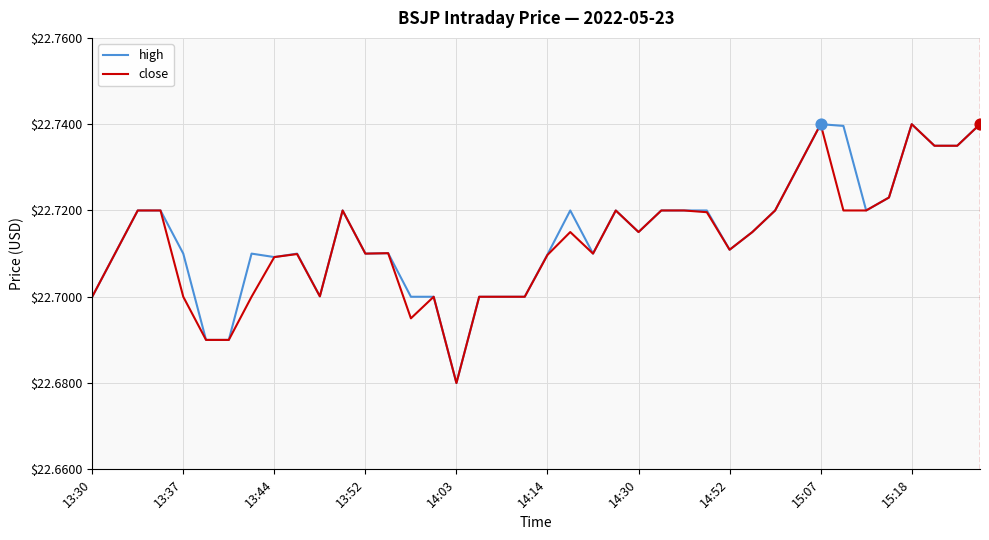

At how many categories does at least one series exceed 22?

40